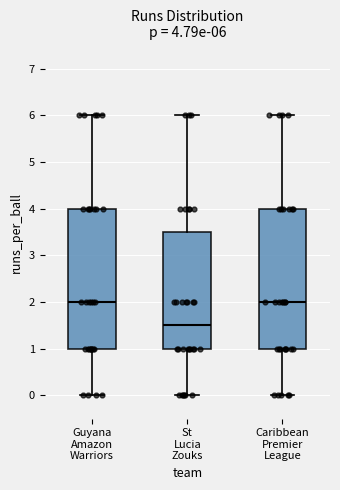

Which box has the lowest median line?

St Lucia Zouks